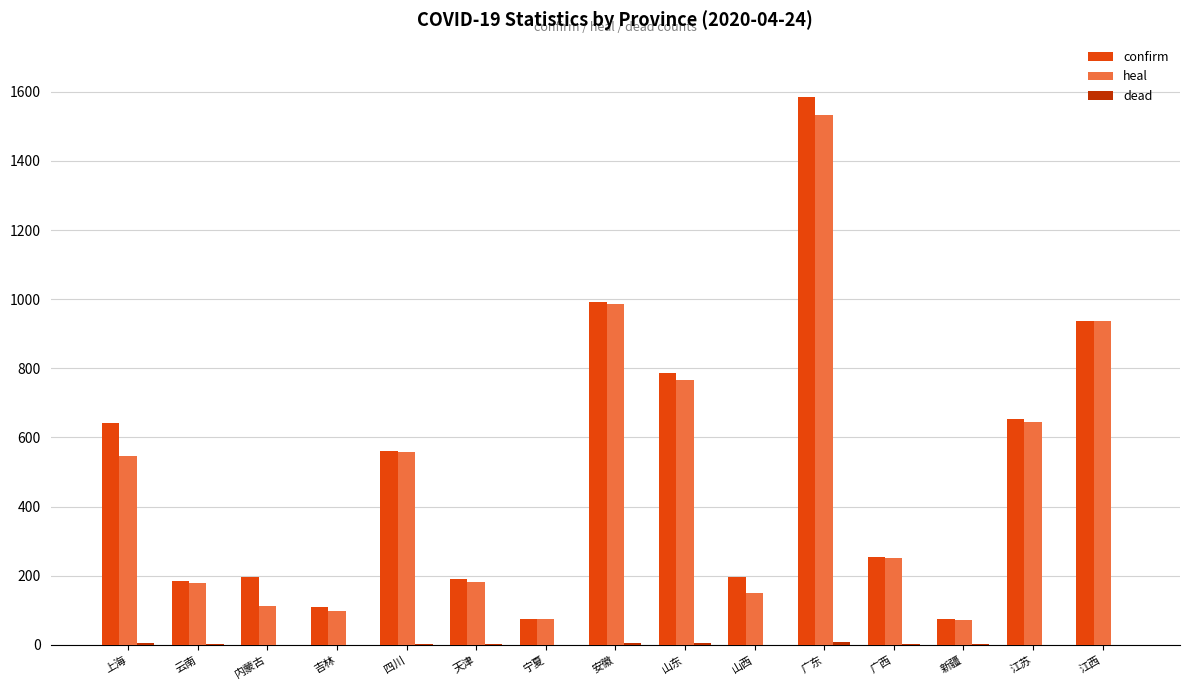

What is the sum of all confirm values?

7438